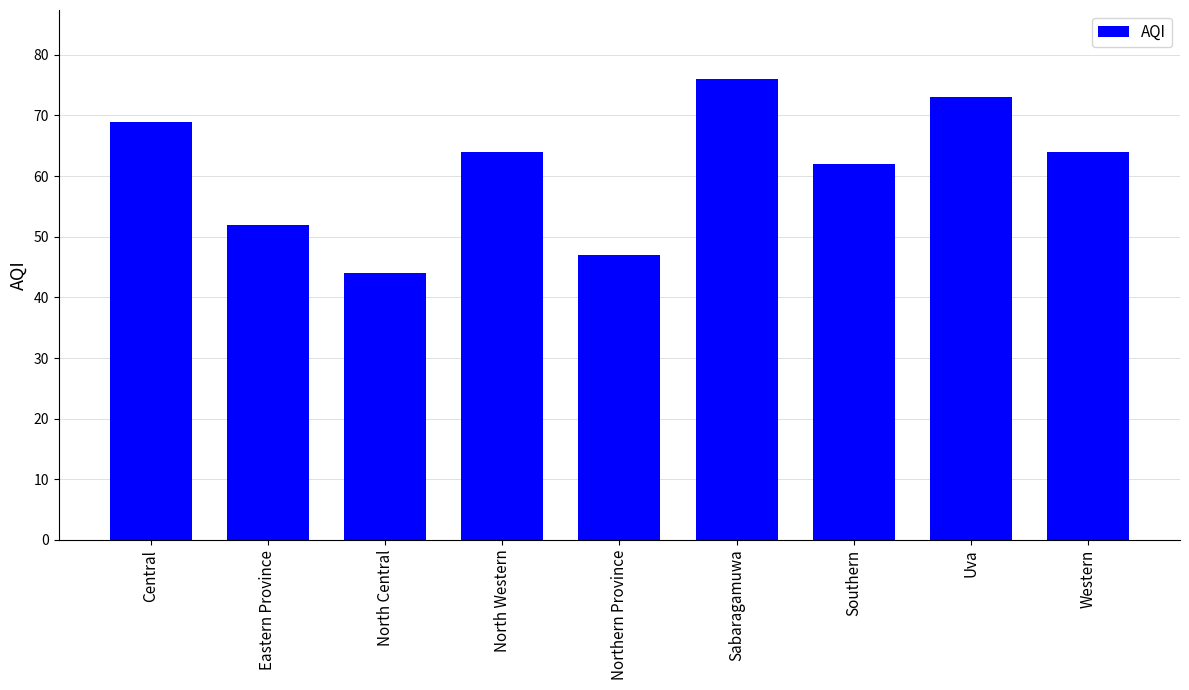

The chart shows a value of 13 at North Western. True or false?

False